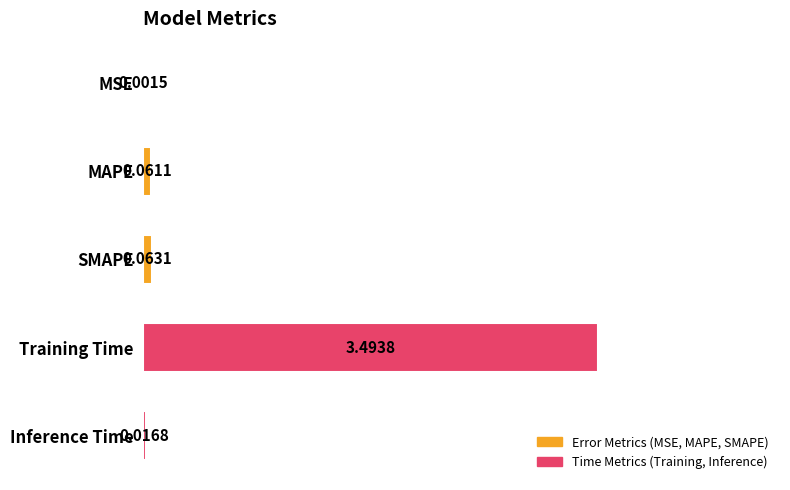

Which category has the highest value across all series?

Training Time